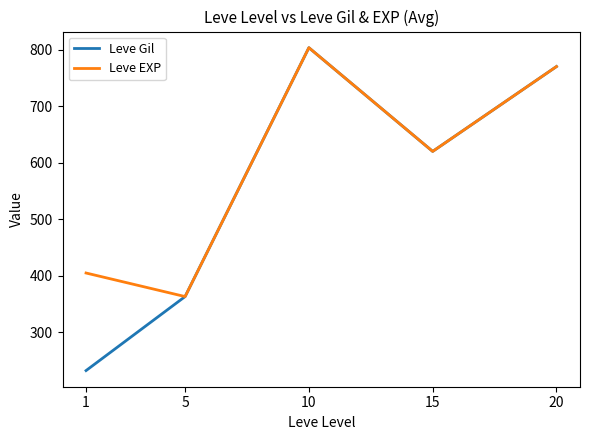

Rank the categories by Leve Gil value from highest to lowest.

10, 20, 15, 5, 1